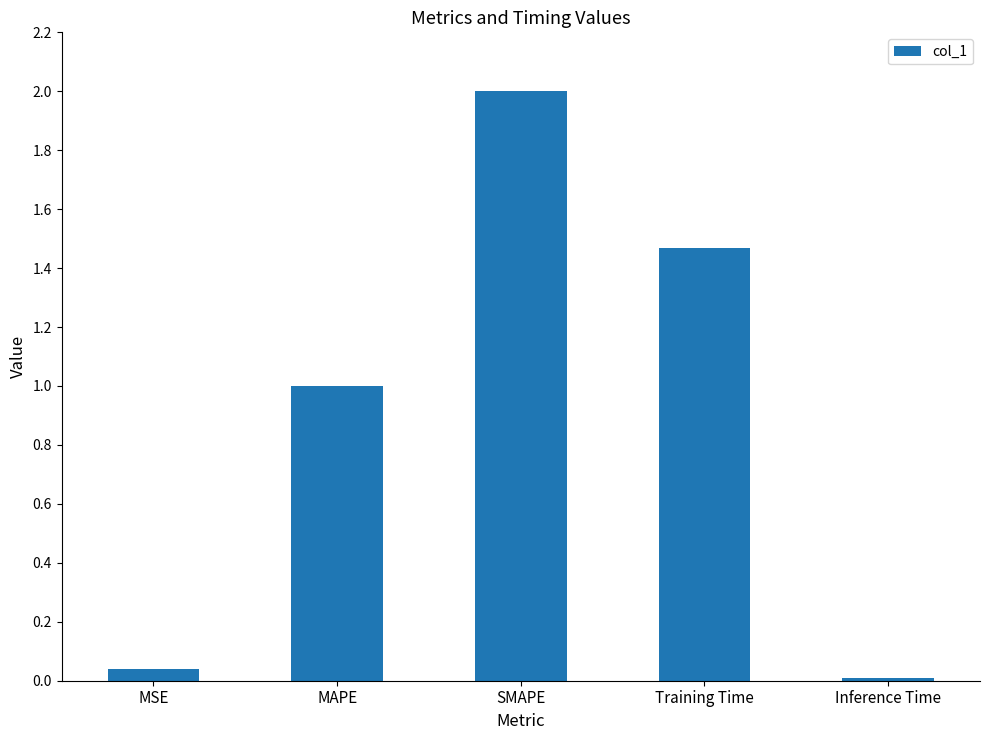

At which category does the chart reach its minimum across all series?

Inference Time